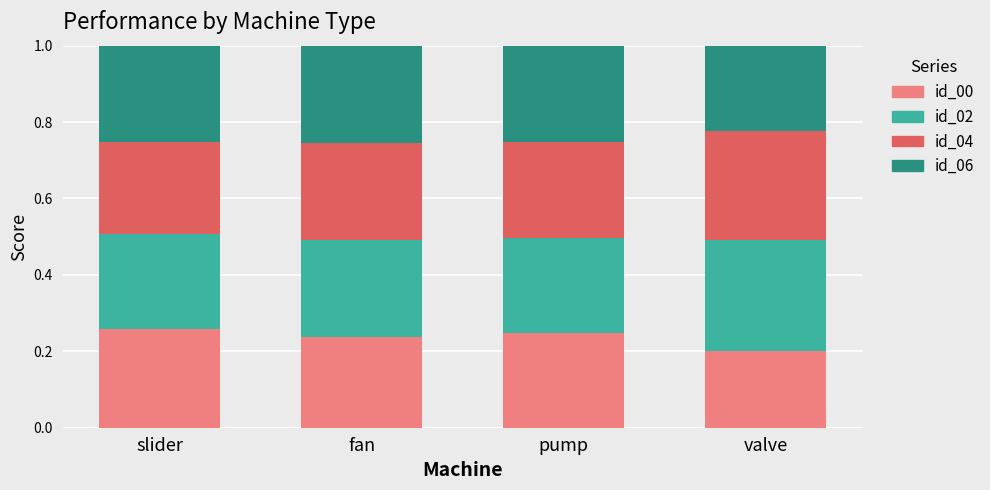

Count the number of categories in the chart.

4